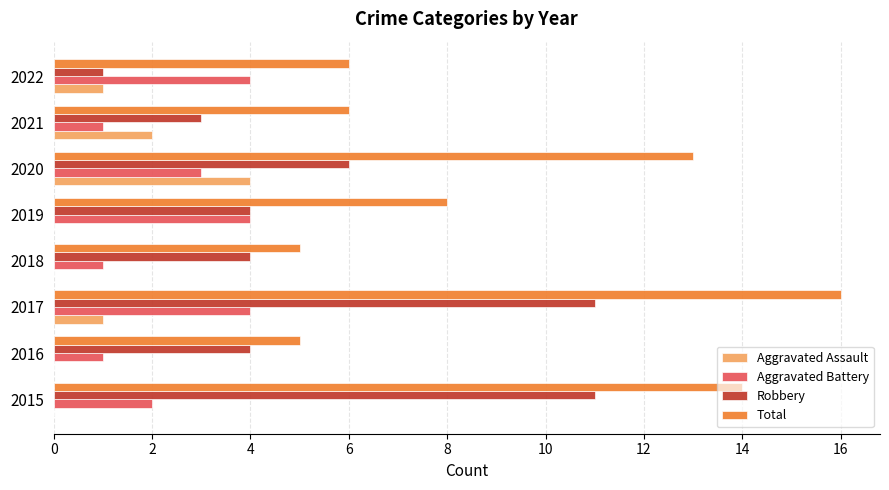

What is the sum of the Total values at 2022 and 2016?

11